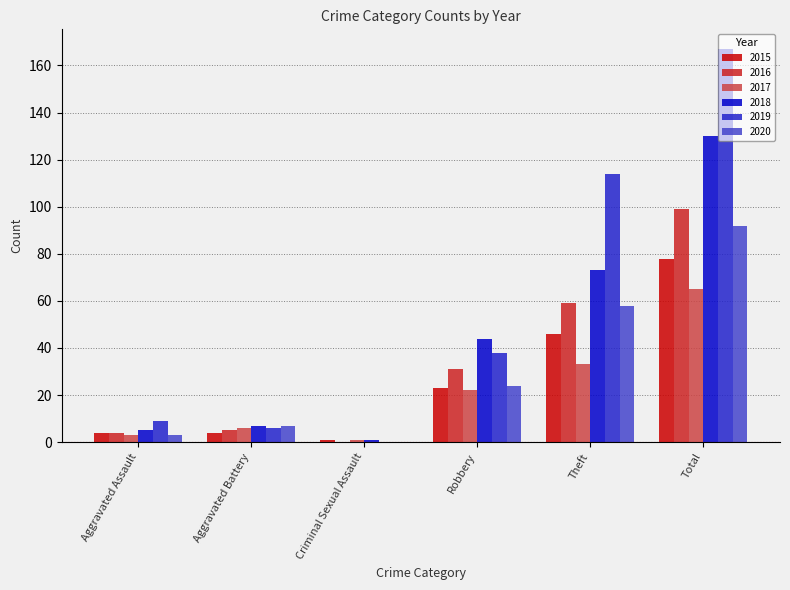

Which series has the largest total across all categories?

2019